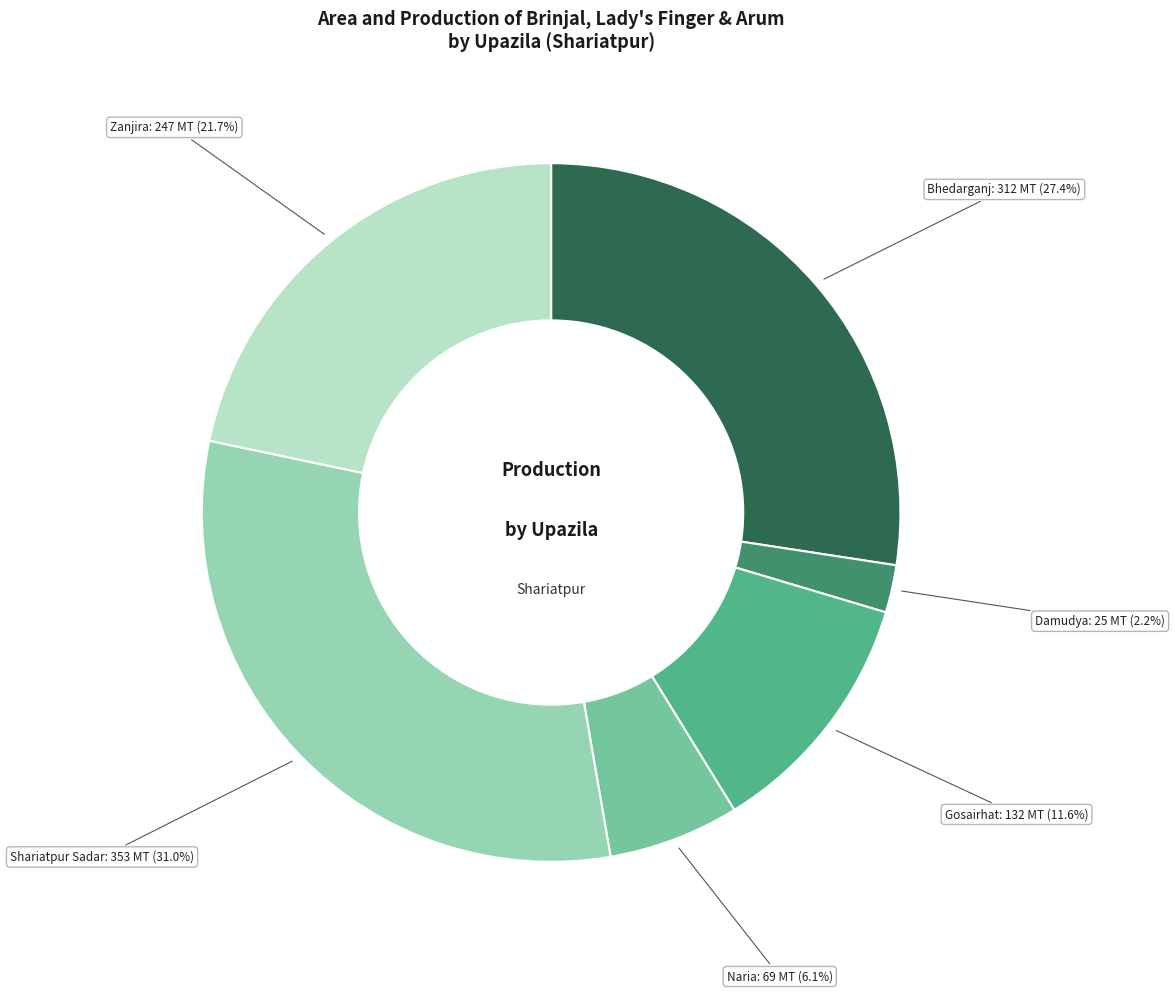

What percentage is the Naria slice, to the nearest percent?

6%